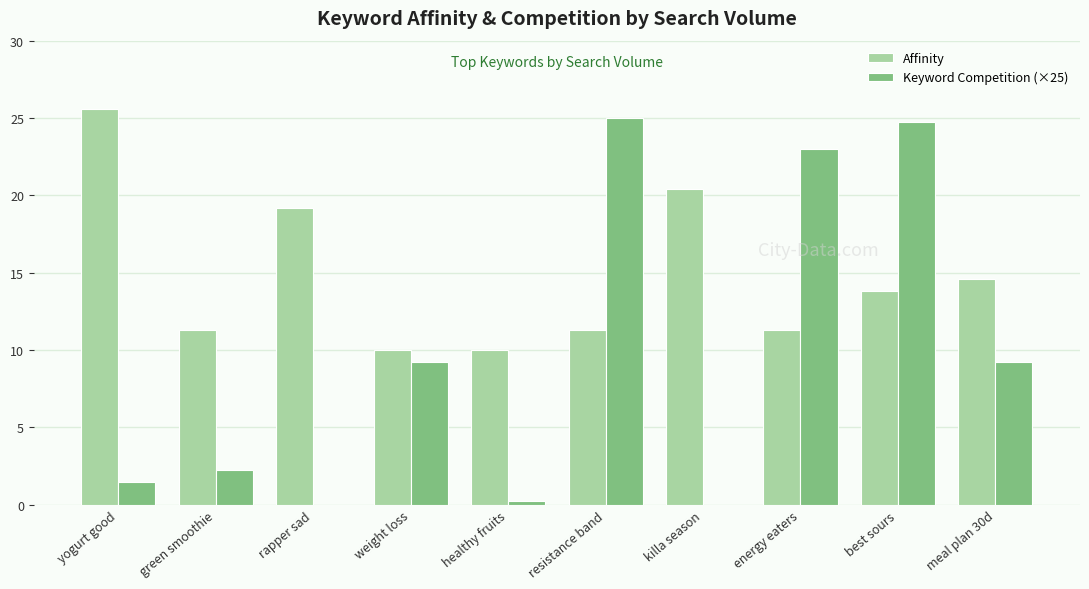

Read the Affinity value at energy eaters.

11.3